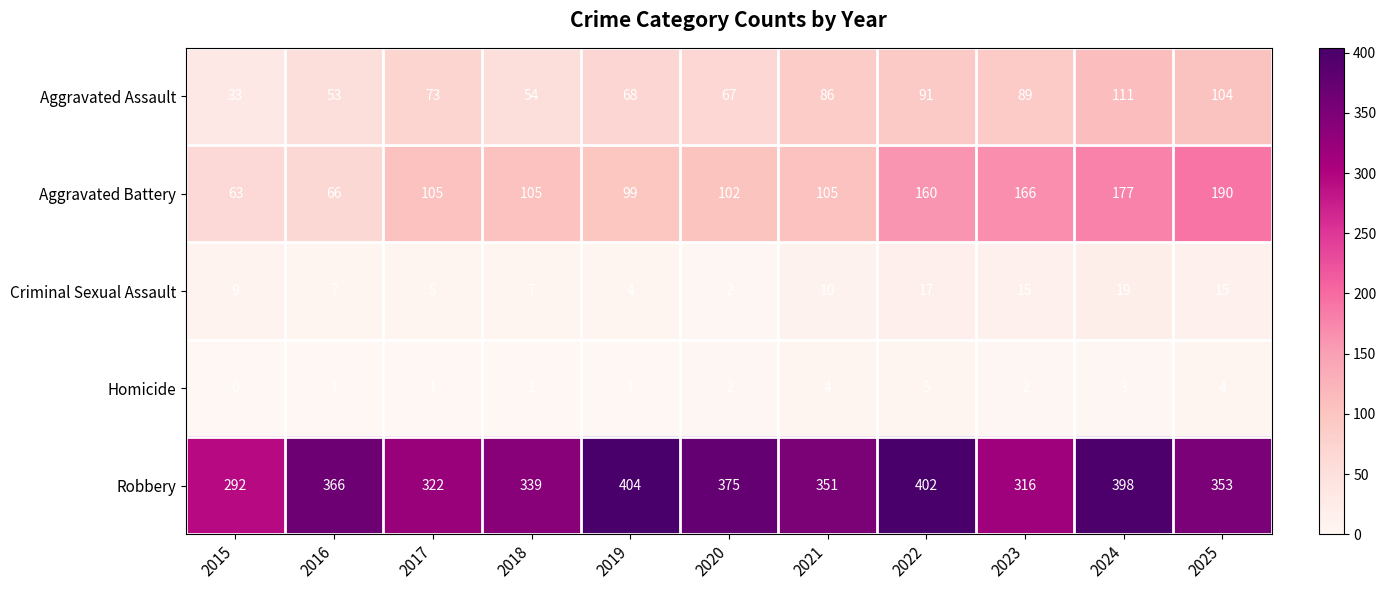

What is the spread (max minus min) of values at 2020?

373